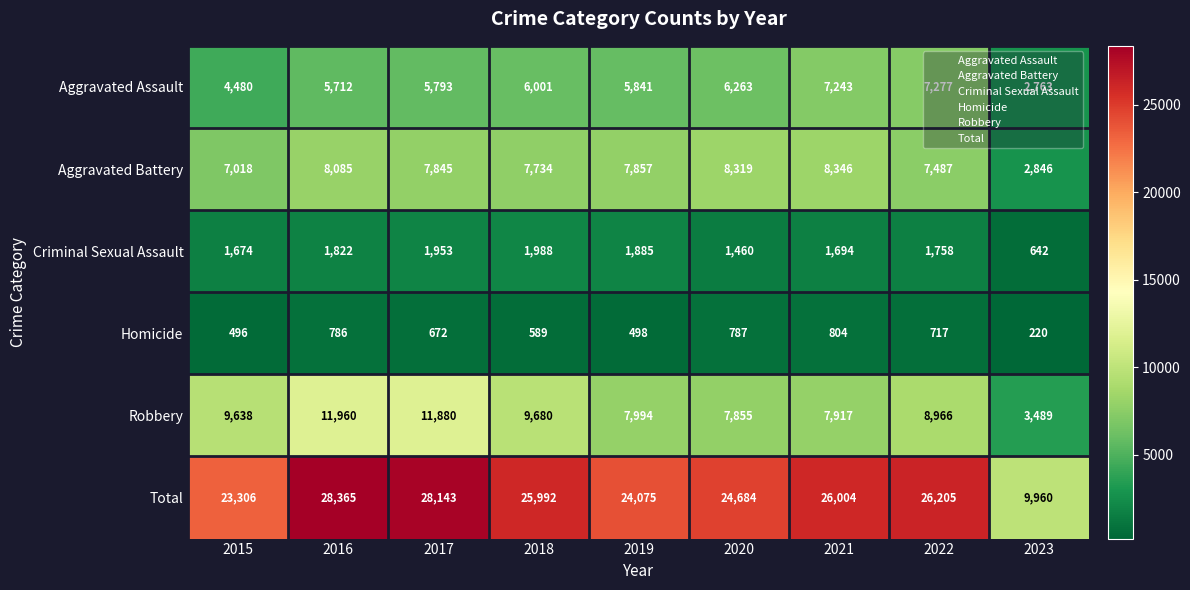

What is the total value across all series at 2017?

56286